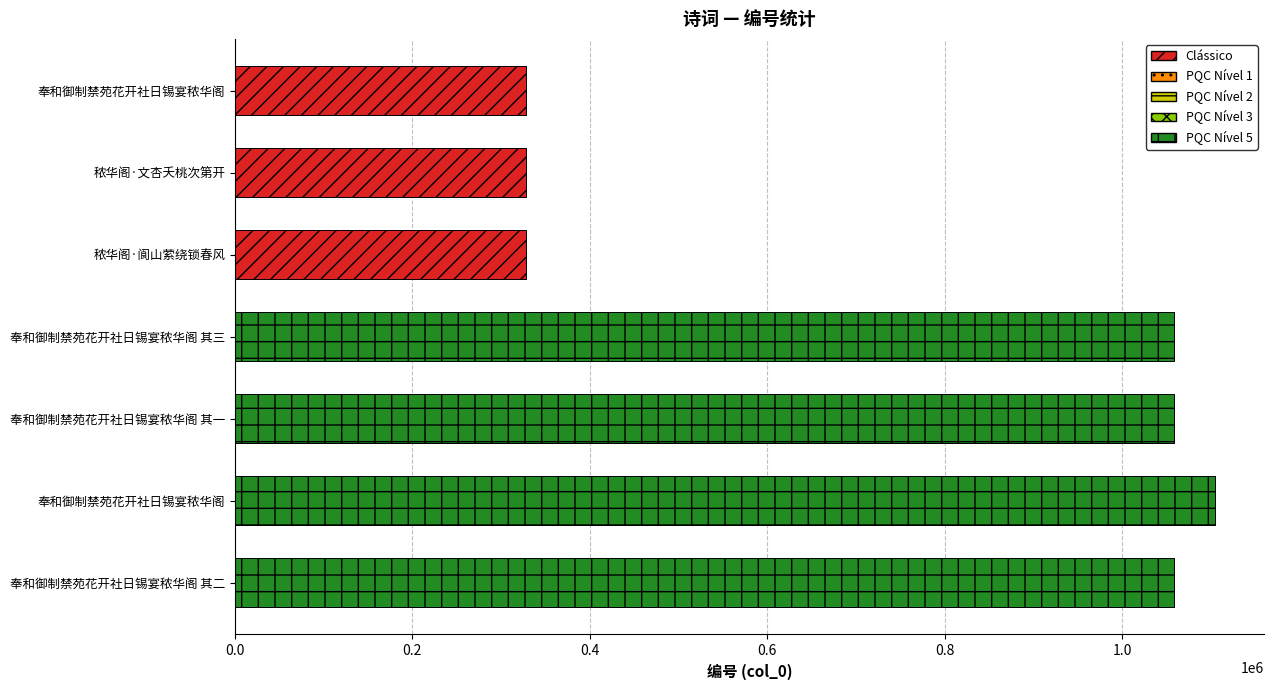

Does the chart contain stacked bars?

No